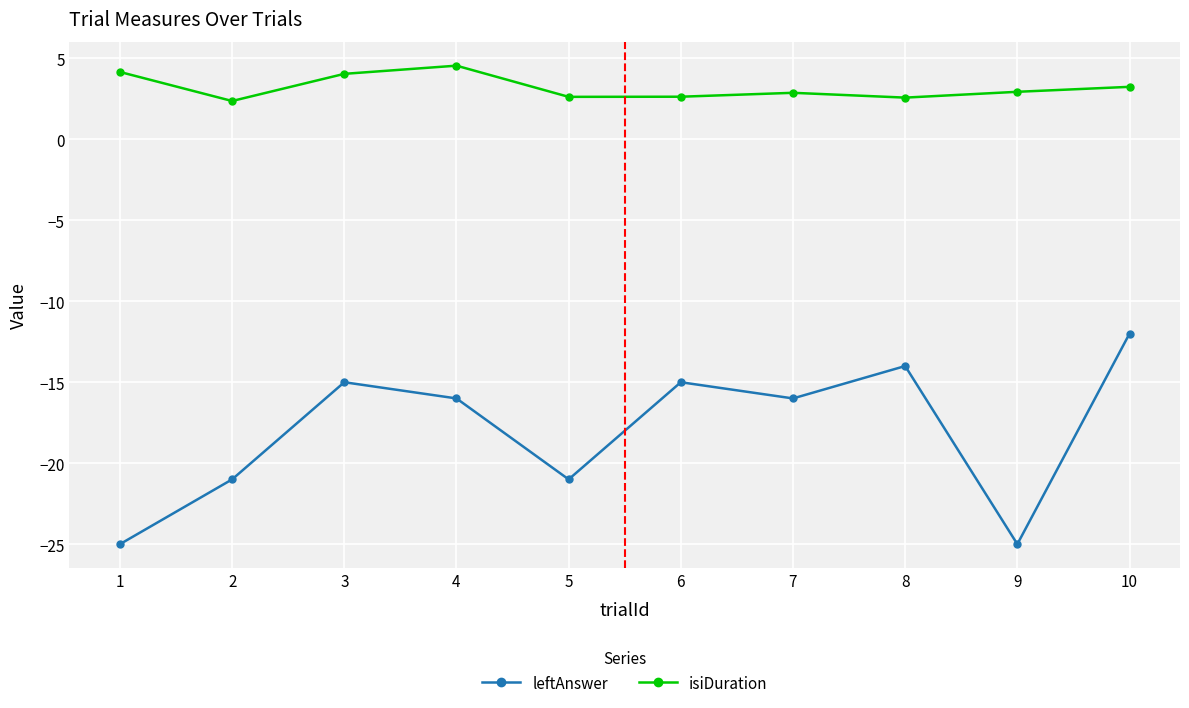

What is the difference between the isiDuration values at 1 and 8?

1.6